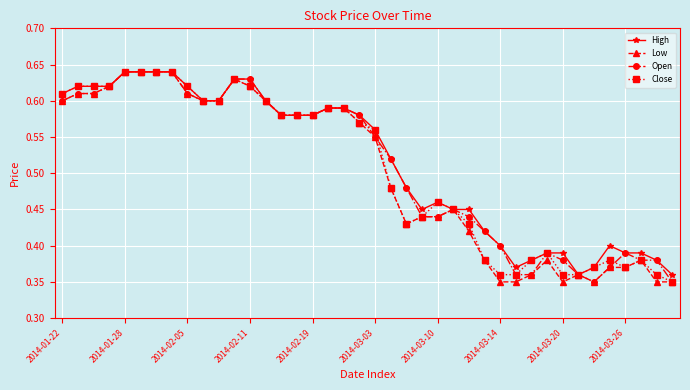

True or false: Open has more than 1 interior local peaks.

True